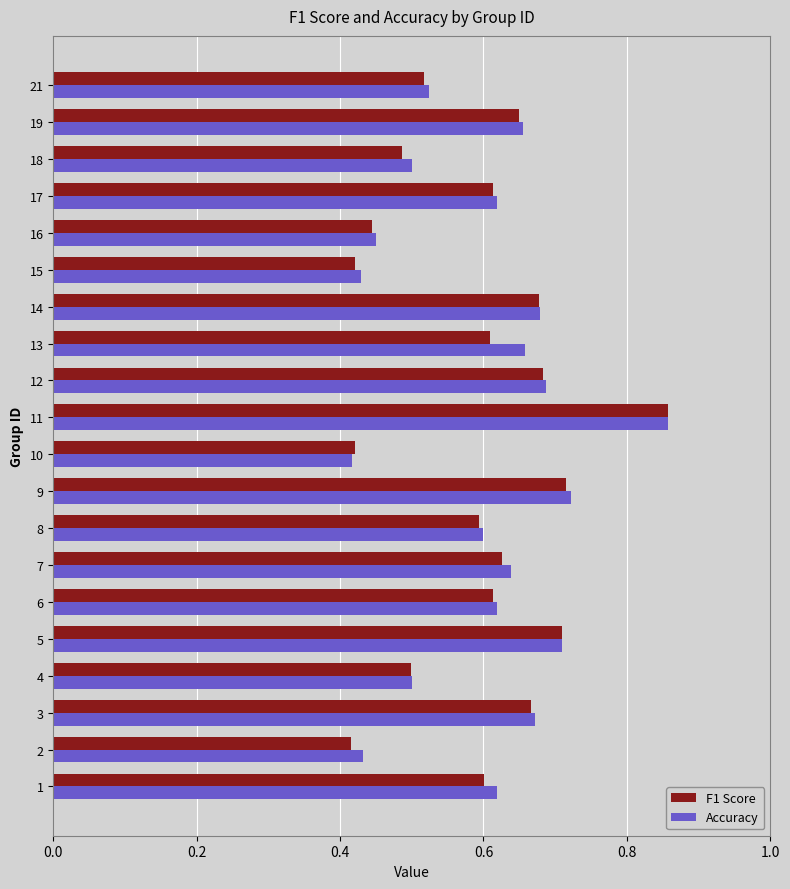

The value of F1 Score at 12 is 1.2. True or false?

False